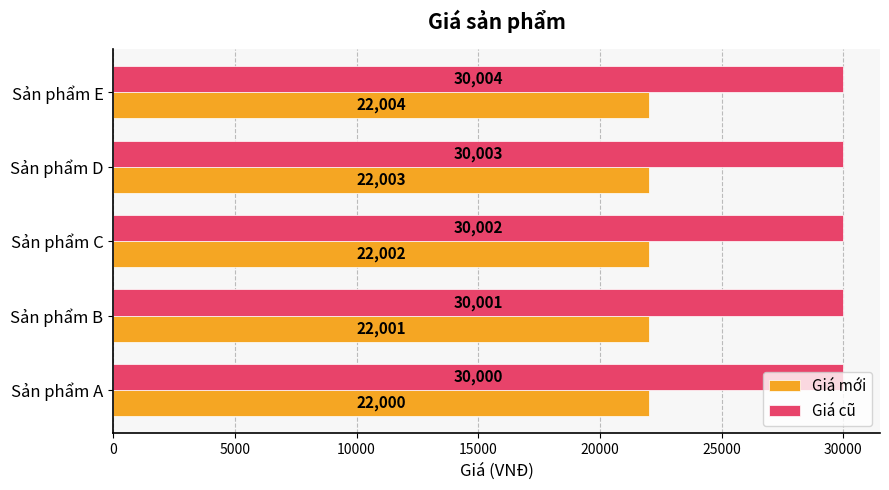

What is the average value of the Giá cũ series?

30002